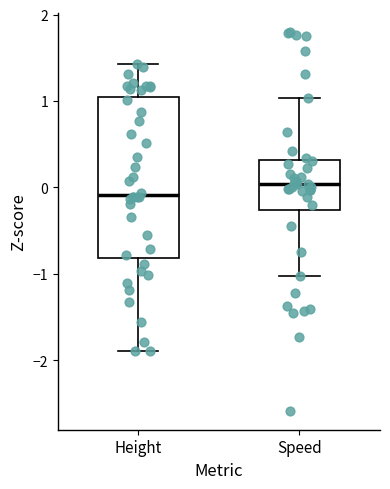

Which box has the highest median line?

Speed